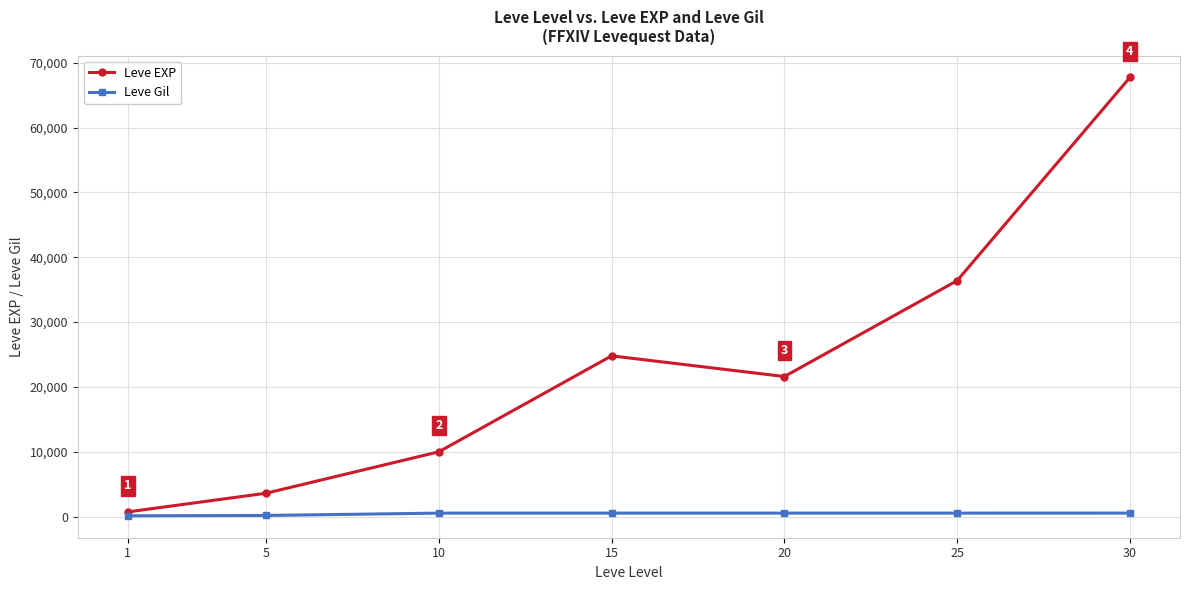

Which series changed the most between 1 and 30?

Leve EXP